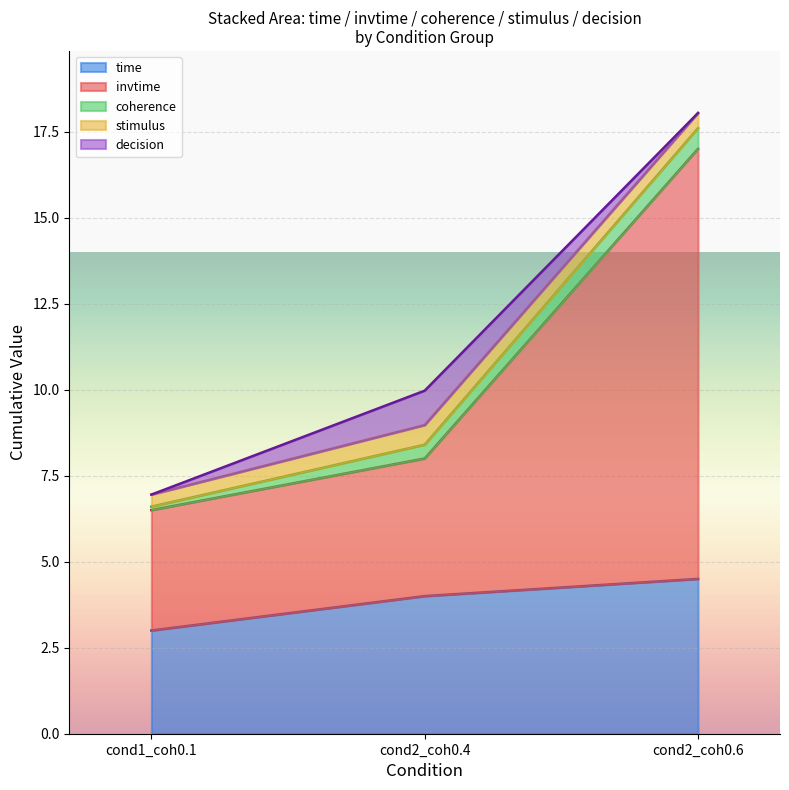

Is it true that time equals 4.0 at cond2_coh0.4?

True